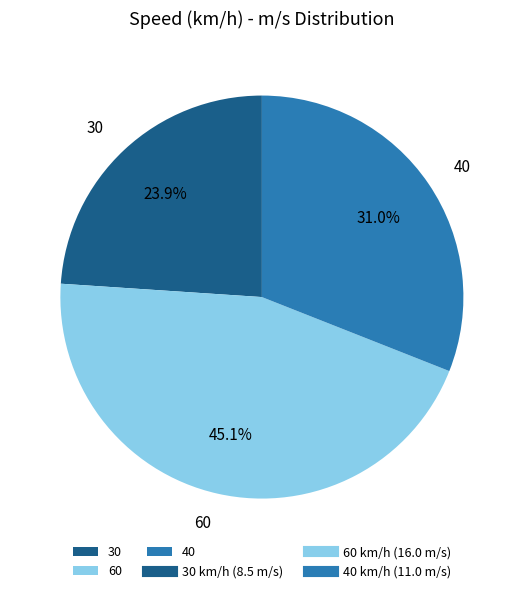

How many slices are in this pie chart?

3